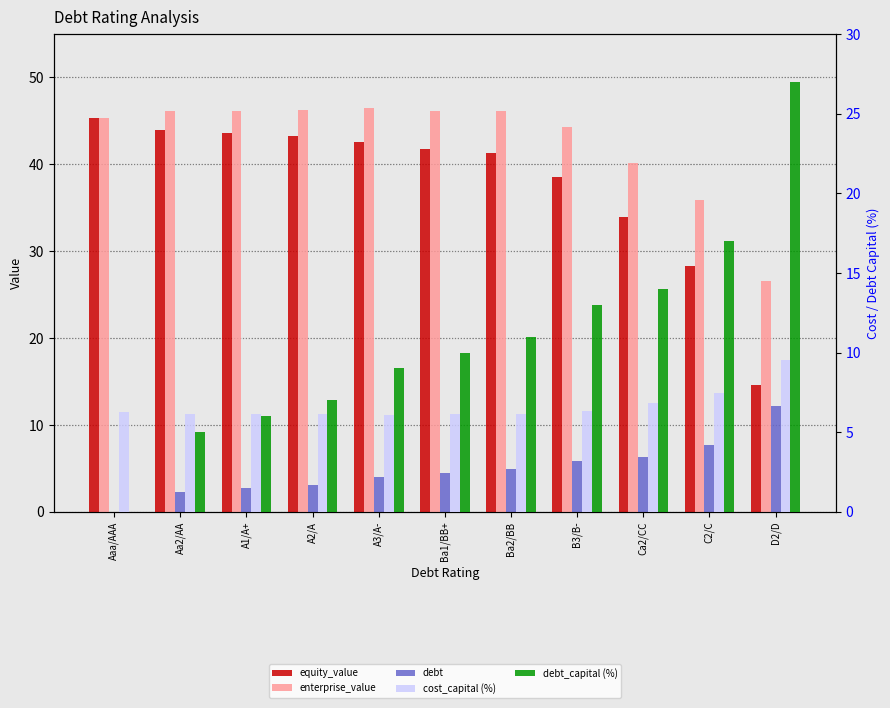

Which label corresponds to the smallest value in the chart?

Aaa/AAA